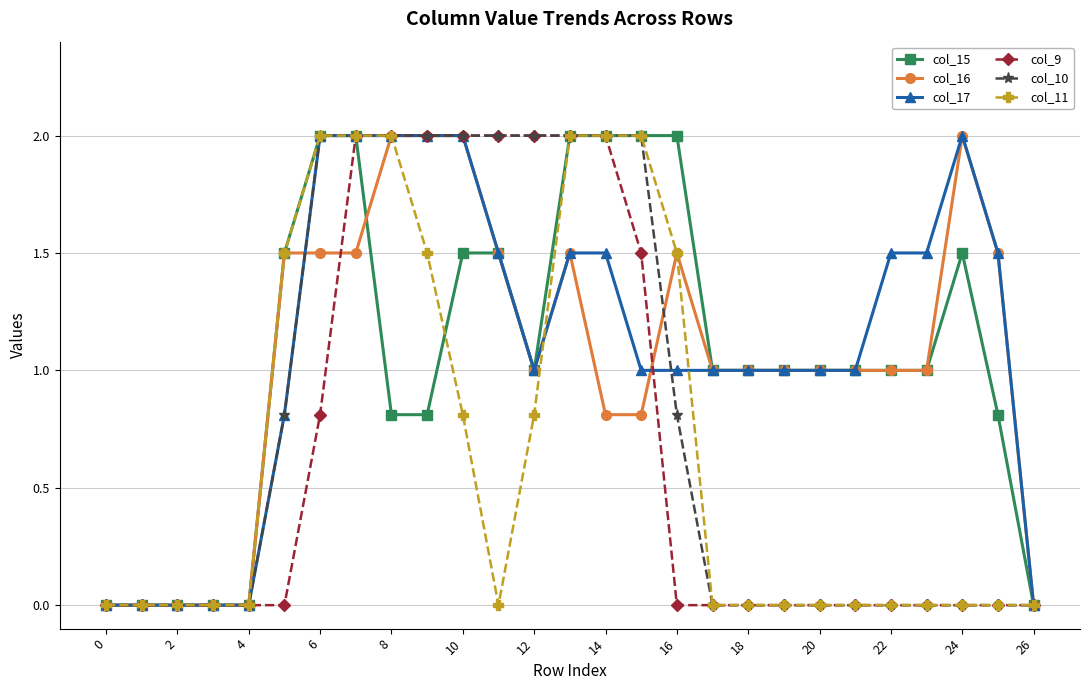

What is the maximum value shown in the chart?

2.0